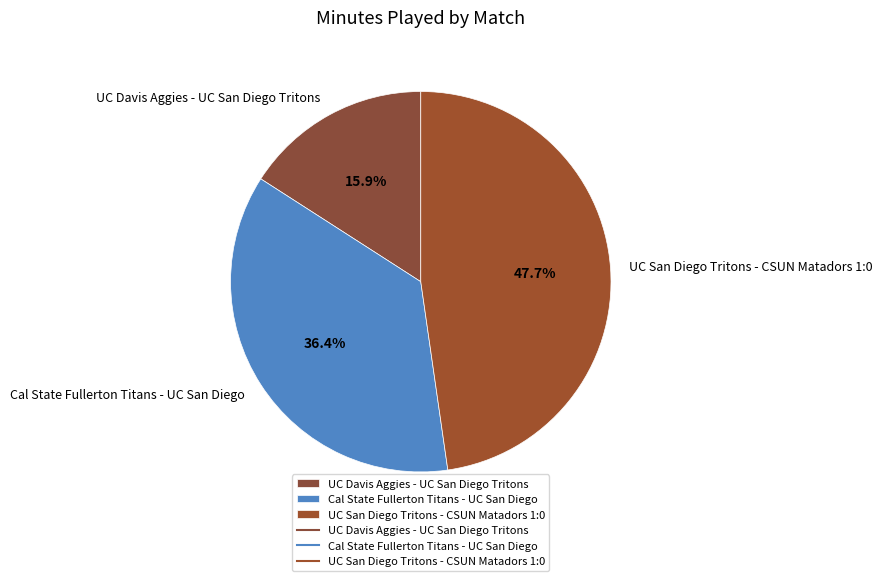

What is the largest slice in the pie chart?

UC San Diego Tritons - CSUN Matadors 1:0